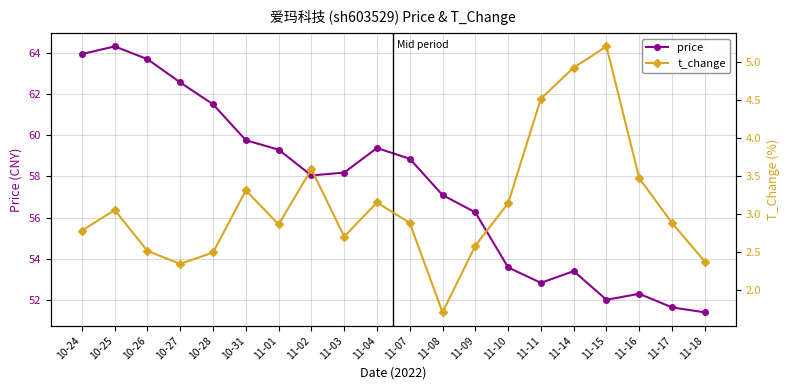

How many lines are shown in the chart?

2